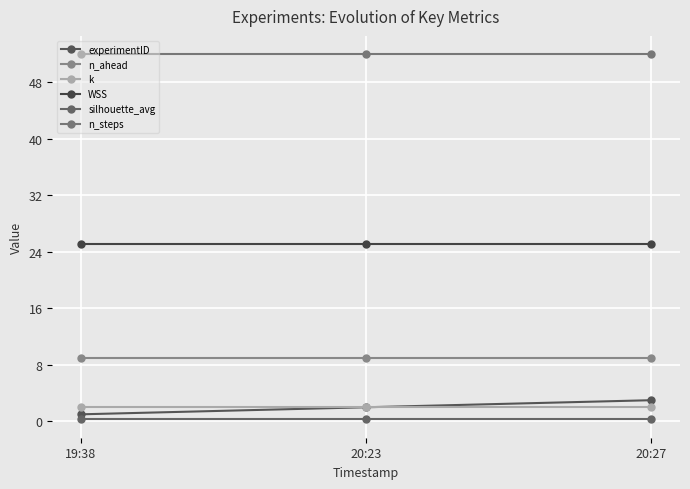

Between 19:38 and 20:27, which series saw the biggest shift?

experimentID